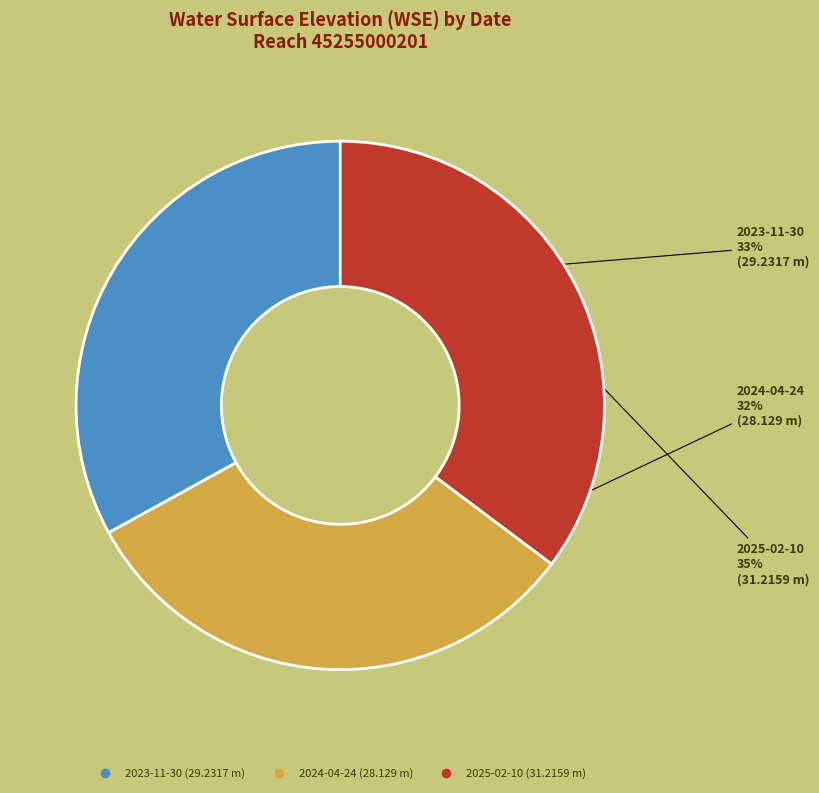

What is the smallest slice in the pie chart?

2024-04-24